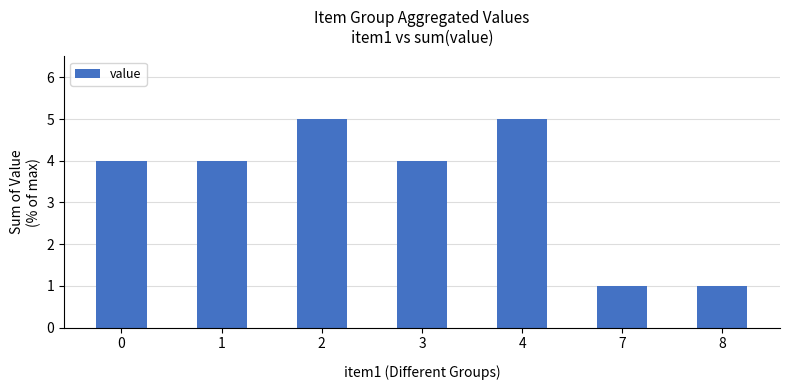

Is it true that the value at 7 is 1?

True